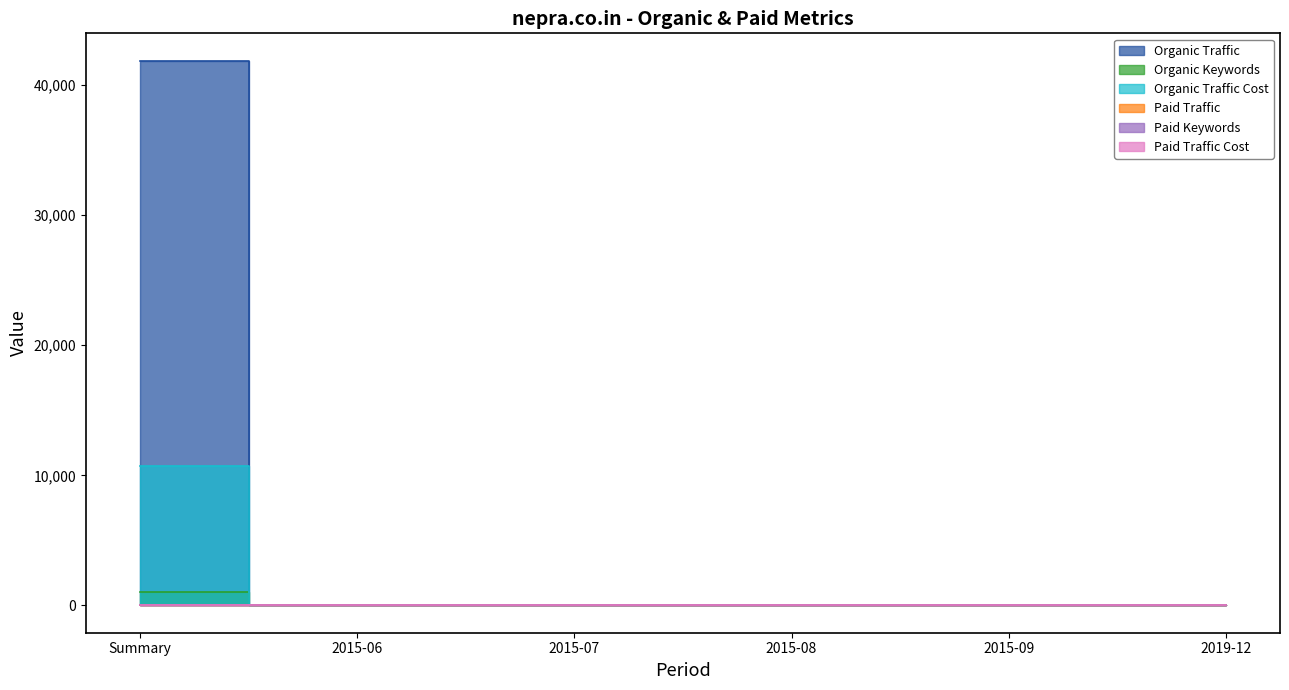

At how many categories does at least one series exceed 21271?

1